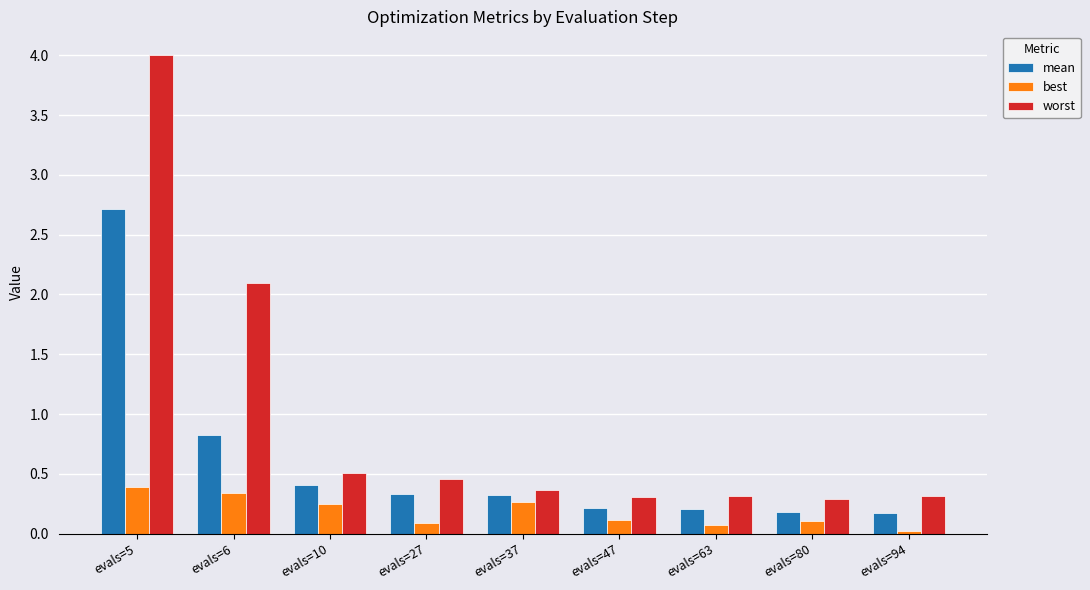

What is the spread (max minus min) of values at evals=37?

0.1